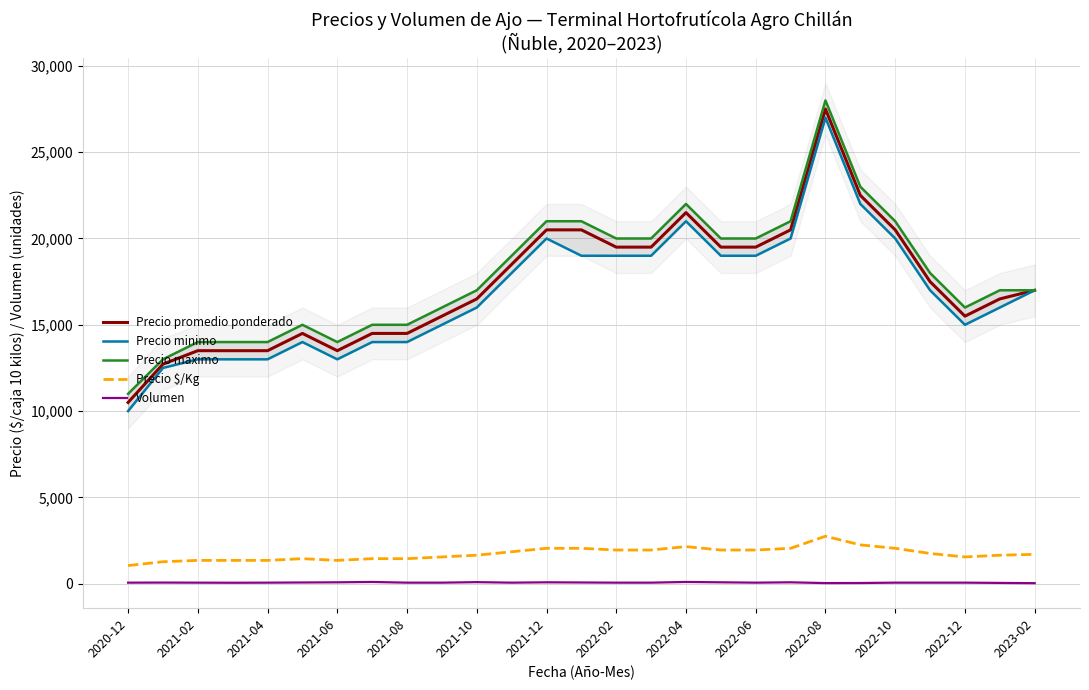

Does the chart have visible grid lines?

Yes